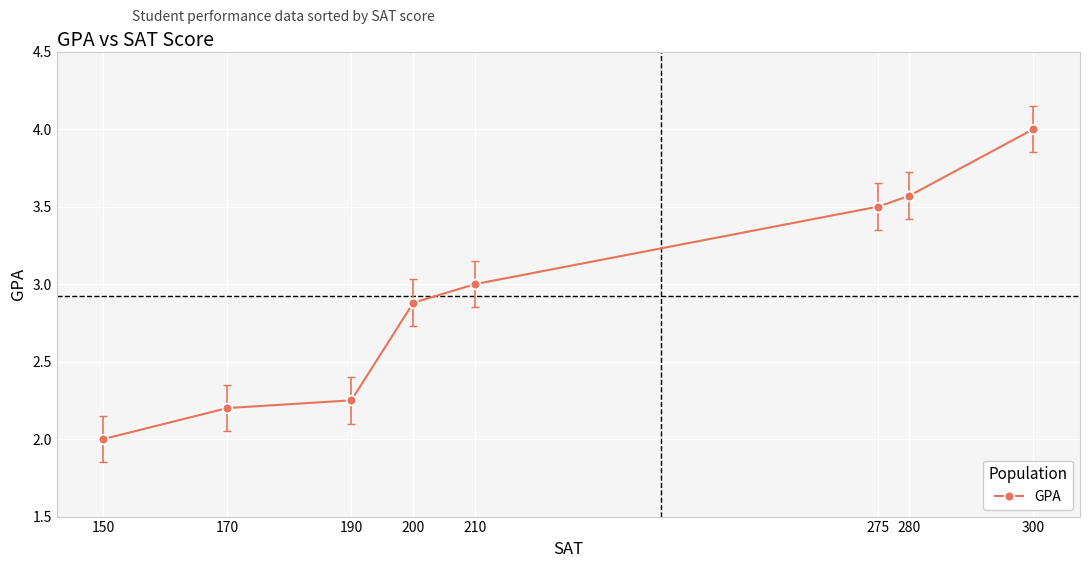

Which has a higher value, 275 or 300?

300